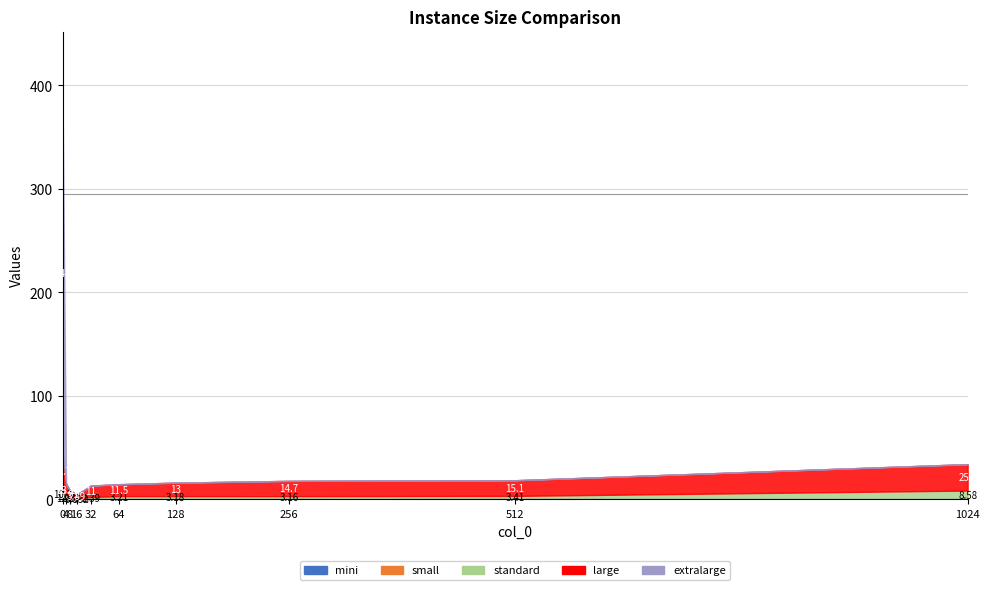

What are all the series names shown in the legend?

mini, small, standard, large, extralarge